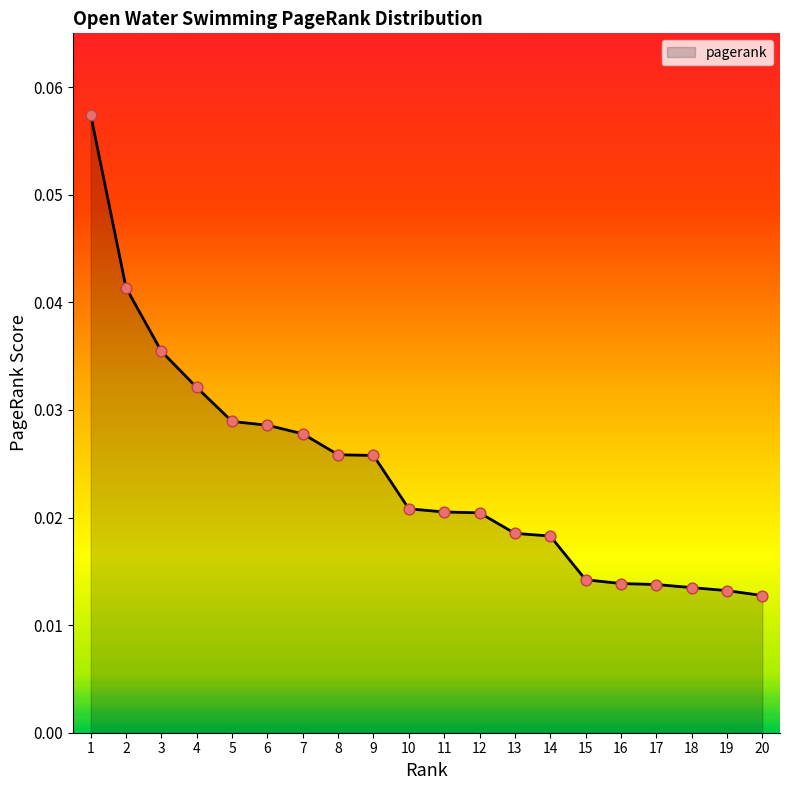

Between 6 and 4, which is larger?

4